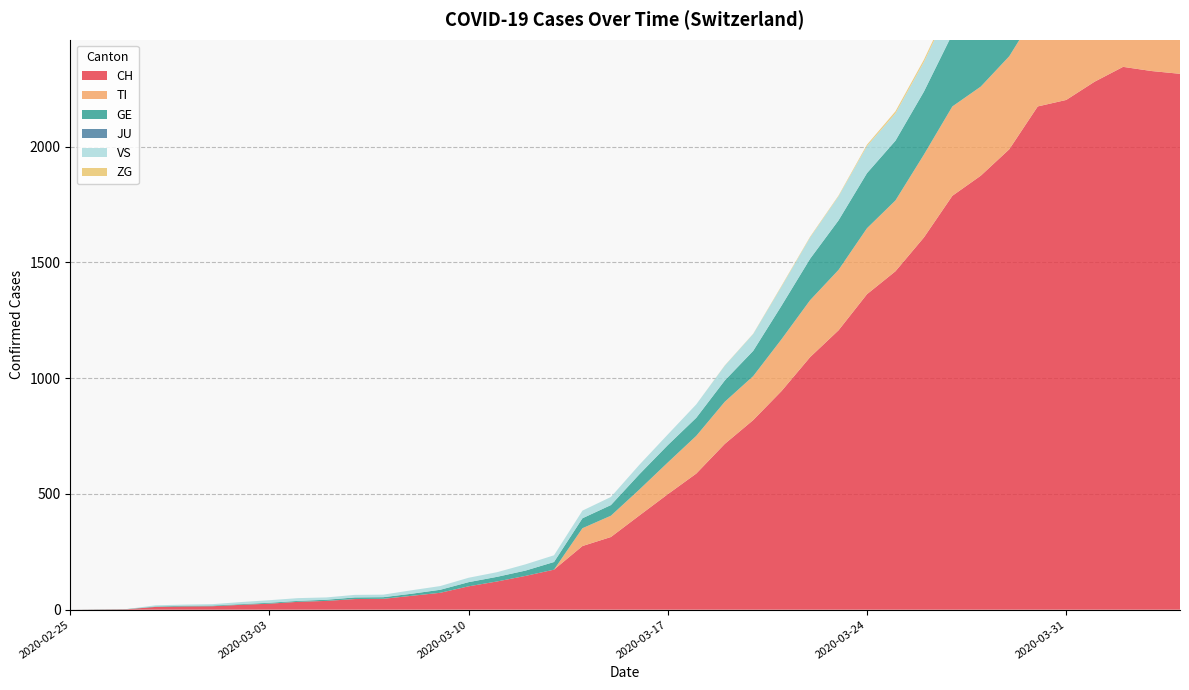

Reading right to left, what are all the values shown in this chart?

CH: 2315	2327	2345	2281	2202	2174	1989	1875	1788	1608	1462	1363	1207	1091	945	819	716	588	499	407	314	275	173	146	122	101	73	60	47	46	38	34	26	21	15	14	12	2	1	0
TI: 363	370	374	396	401	415	402	385	386	358	306	285	261	246	224	190	182	163	137	112	92	77	0	0	0	0	0	0	0	0	0	0	0	0	0	0	0	0	0	0
GE: 421	424	424	406	405	382	365	339	313	272	258	238	214	179	145	109	92	78	75	66	46	43	33	23	20	18	13	9	7	7	5	4	4	3	3	3	2	1	1	0
JU: 0	0	0	0	0	0	0	0	0	0	0	0	0	0	0	0	0	0	0	0	0	0	0	0	0	0	0	0	0	0	0	0	0	0	0	0	0	0	0	0
VS: 149	146	146	146	152	153	152	142	137	128	118	117	104	92	83	73	64	58	46	41	35	33	29	27	20	19	16	15	11	11	10	12	11	9	6	5	5	0	0	0
ZG: 14	15	14	13	14	13	12	12	12	10	9	6	3	3	3	1	1	0	0	0	0	0	0	0	0	0	0	0	0	0	0	0	0	0	0	0	0	0	0	0